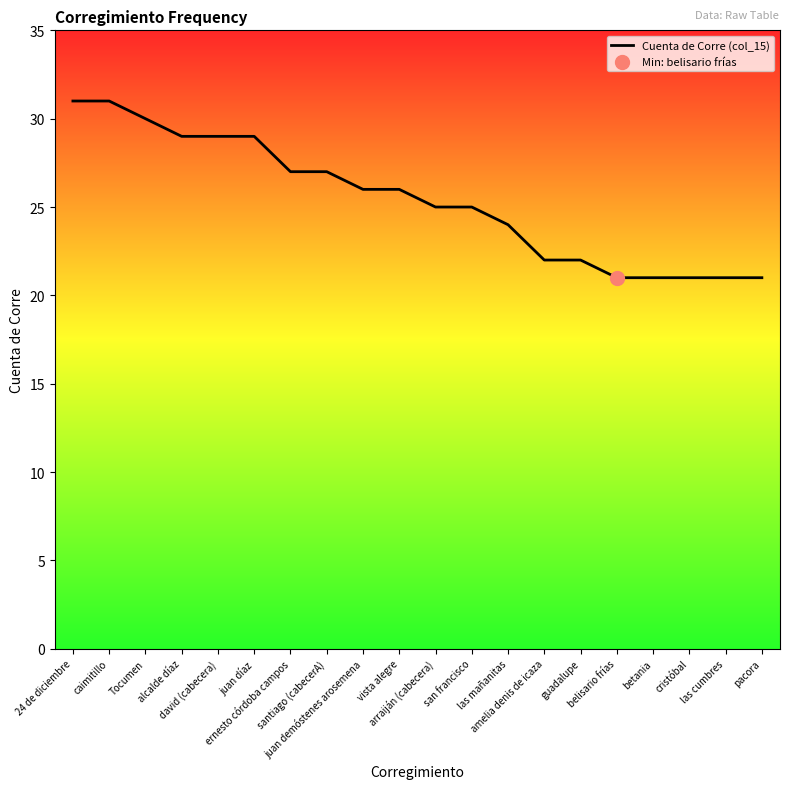

What is the ratio of the value at caimitillo to the value at belisario frías?

1.5